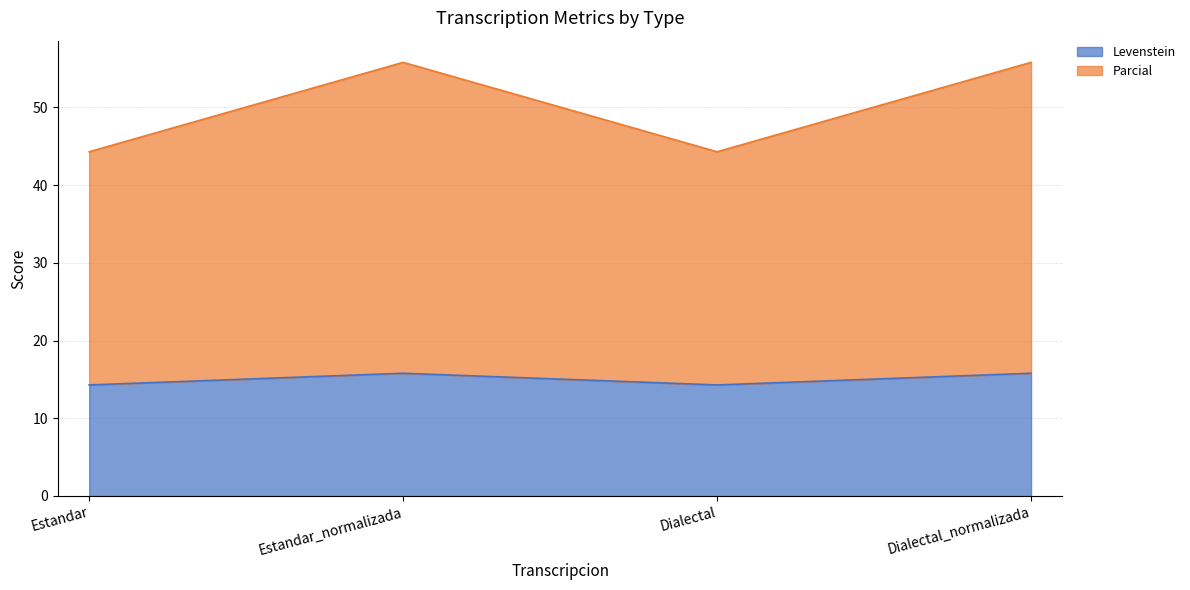

What is the difference between the second highest and minimum values in the Levenstein series?

1.5